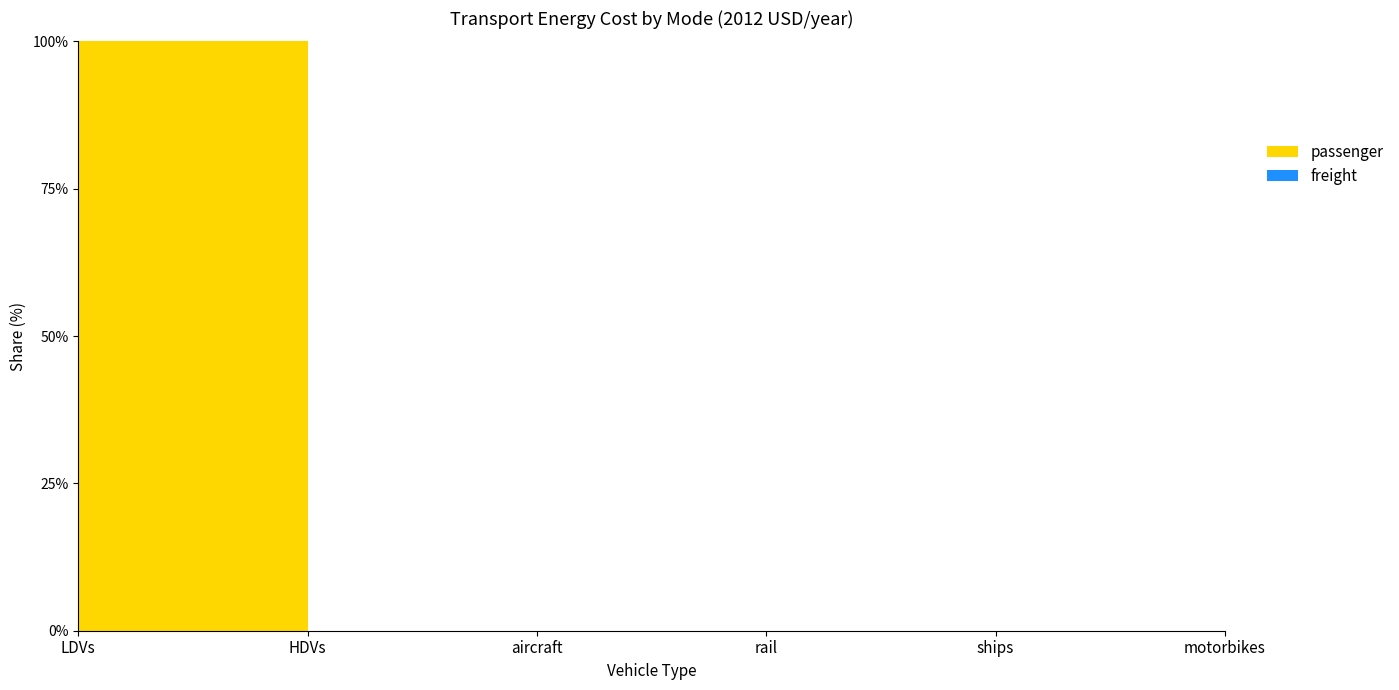

Reading left to right, list all the values displayed in this chart.

passenger: 477.3	0.0	0.0	0.0	0.0	0.0
freight: 0.0	0.0	0.0	0.0	0.0	0.0